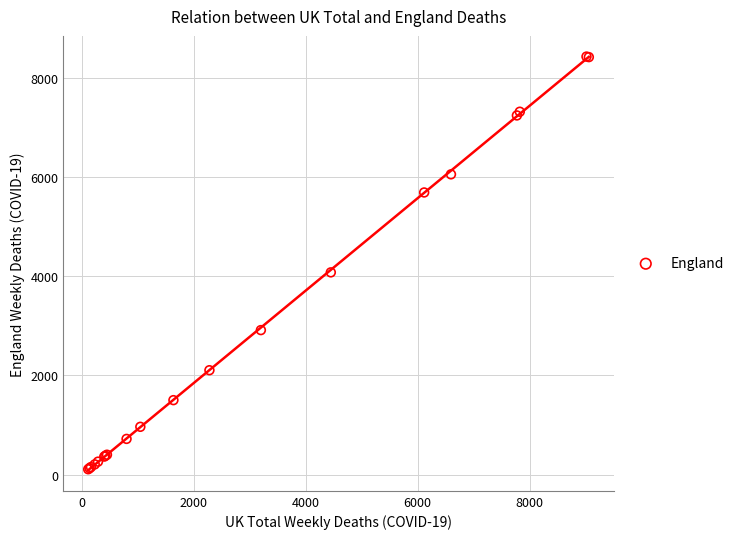

What Y value in the scatter plot is closest to 4270?

4079